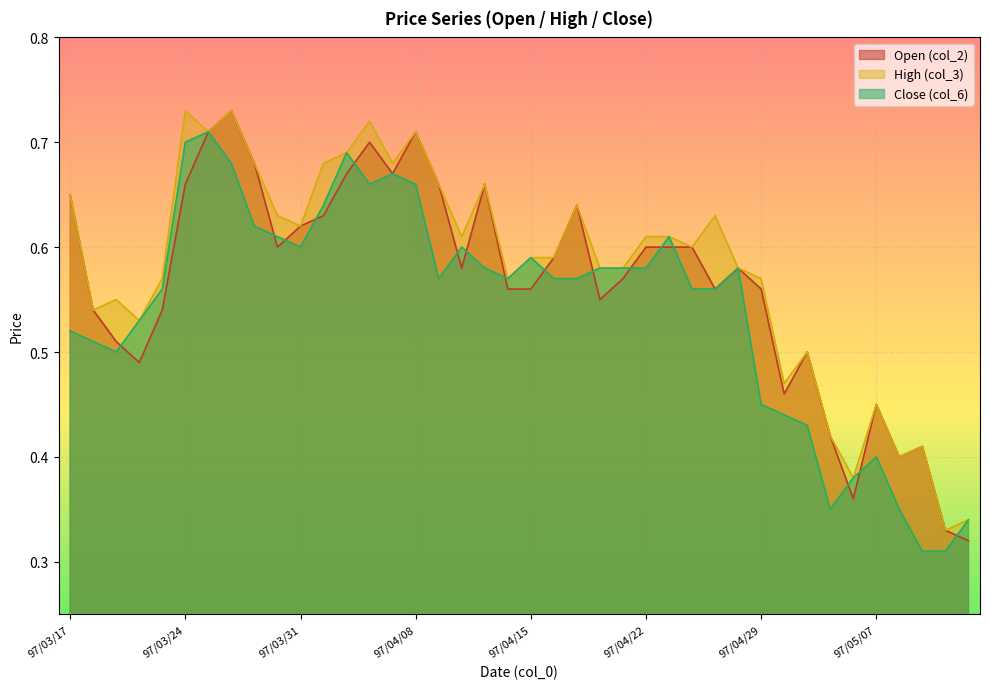

At how many categories does at least one series exceed 0?

40